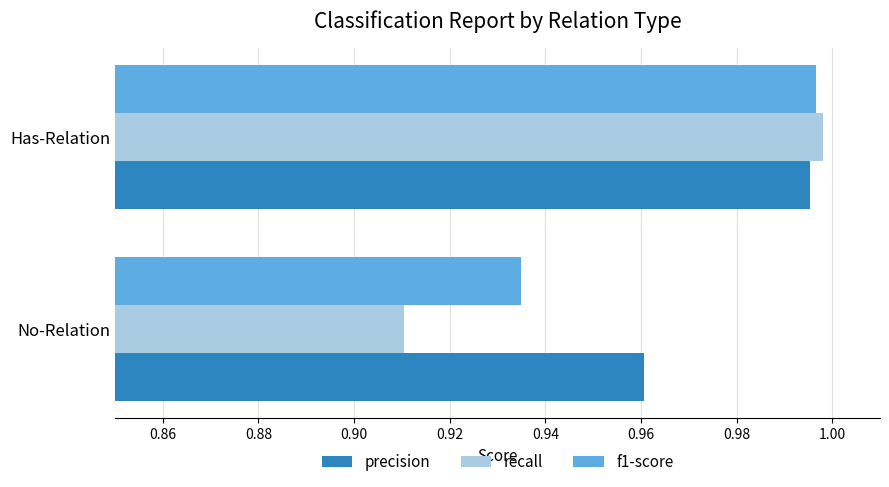

List the labels in order of f1-score value, largest first.

Has-Relation, No-Relation